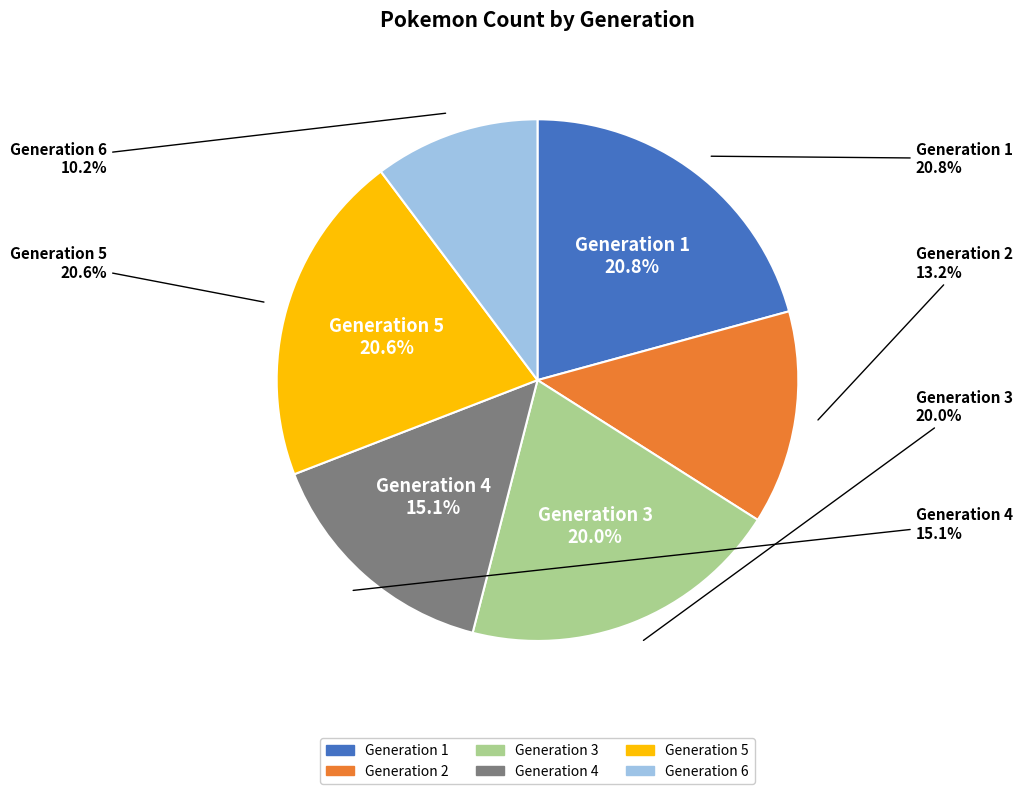

Which slice is the largest?

Generation 1